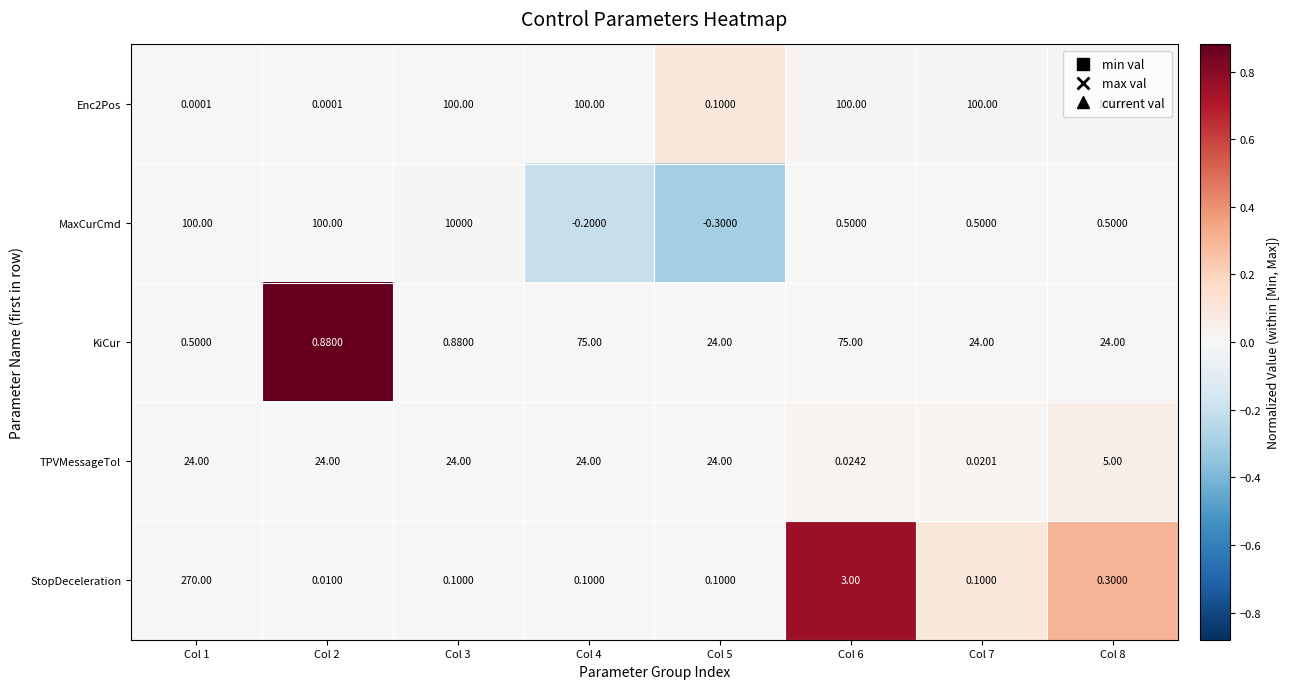

Which series has the largest total across all categories?

MaxCurCmd